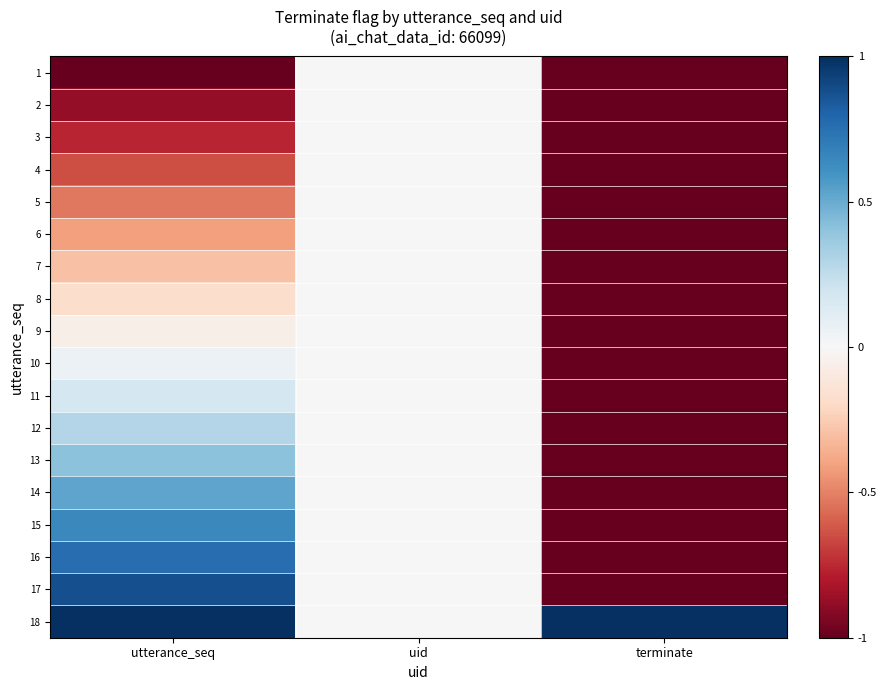

At how many categories does at least one series exceed 0?

2